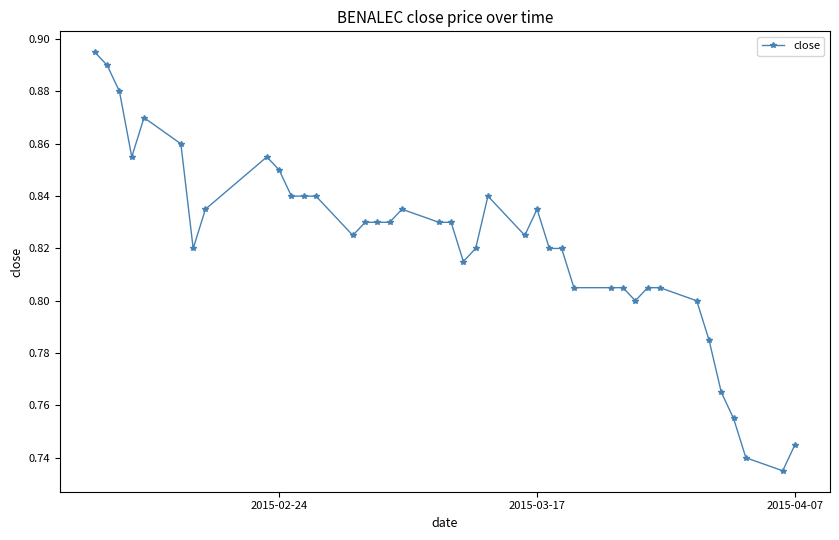

True or false: the data has more than 2 interior local peaks.

True